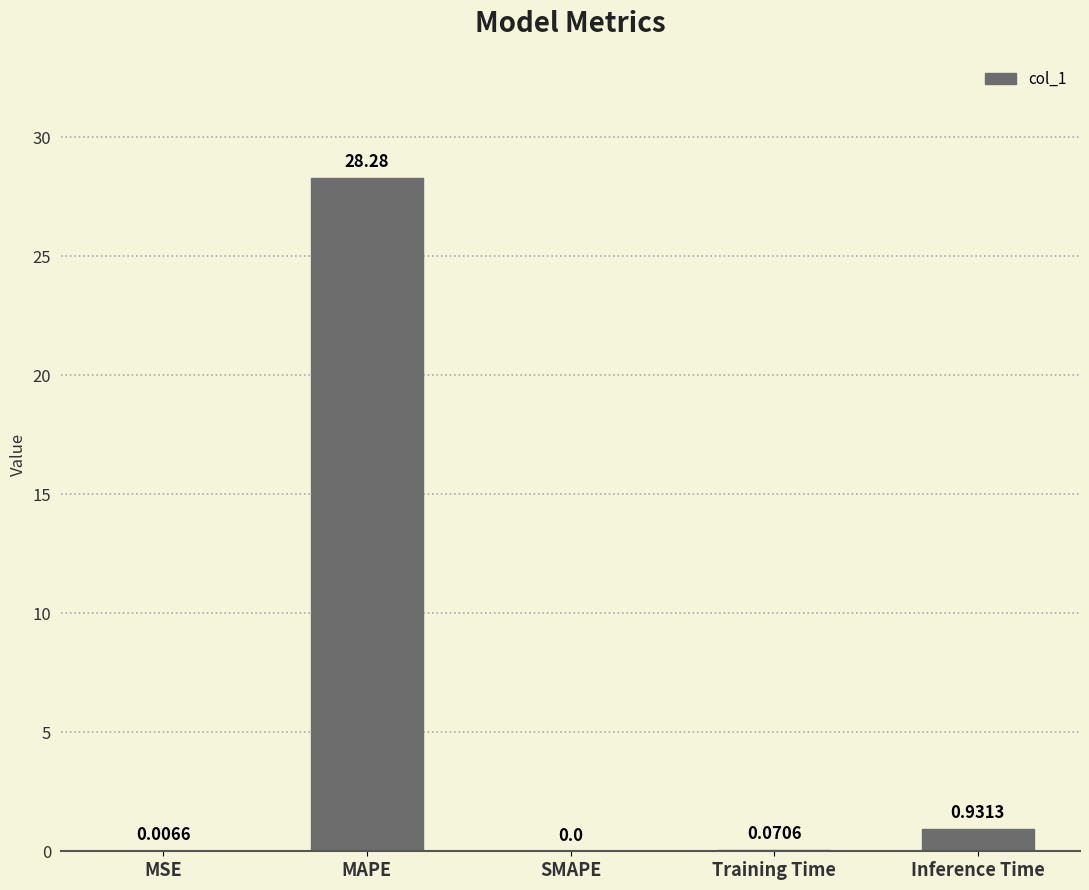

Between MAPE and Training Time, which is larger?

MAPE